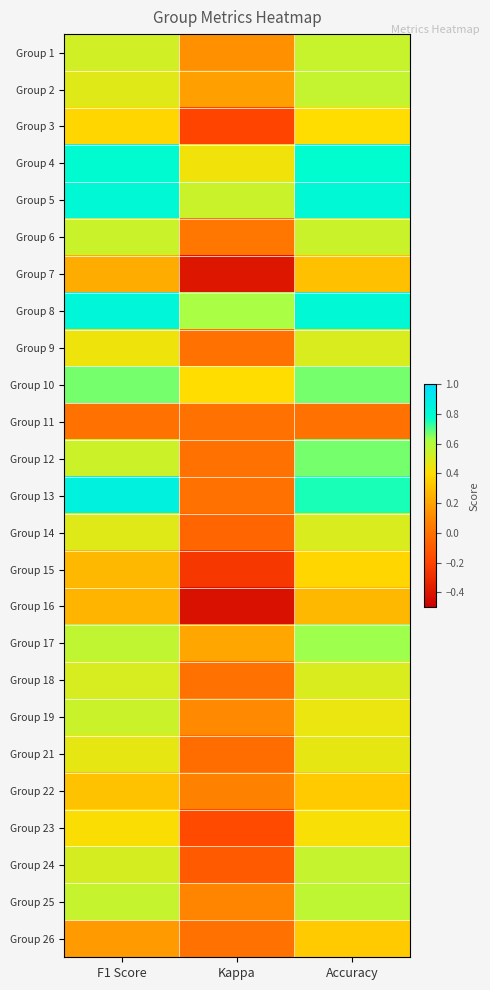

How many categories are shown in the chart?

3